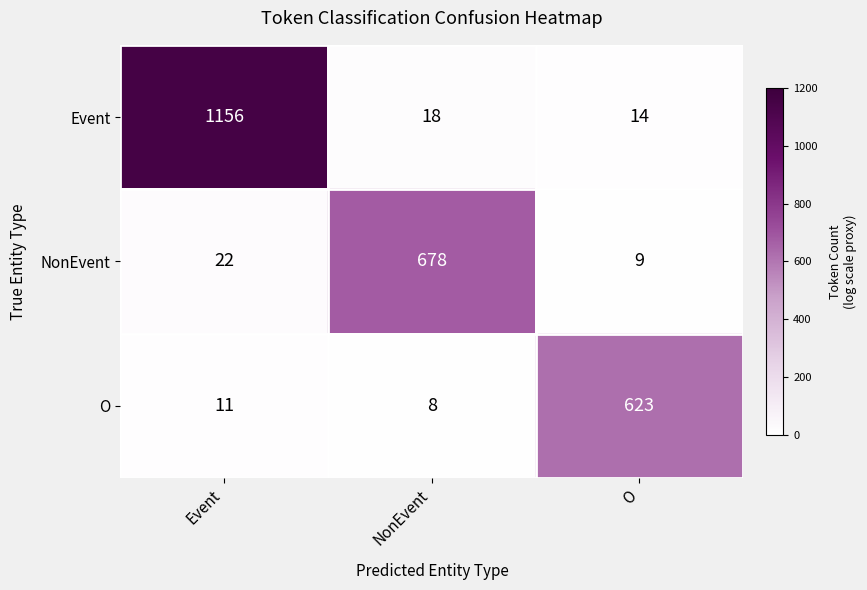

Reading right to left, what are all the values shown in this chart?

Event: 14	18	1156
NonEvent: 9	678	22
O: 623	8	11